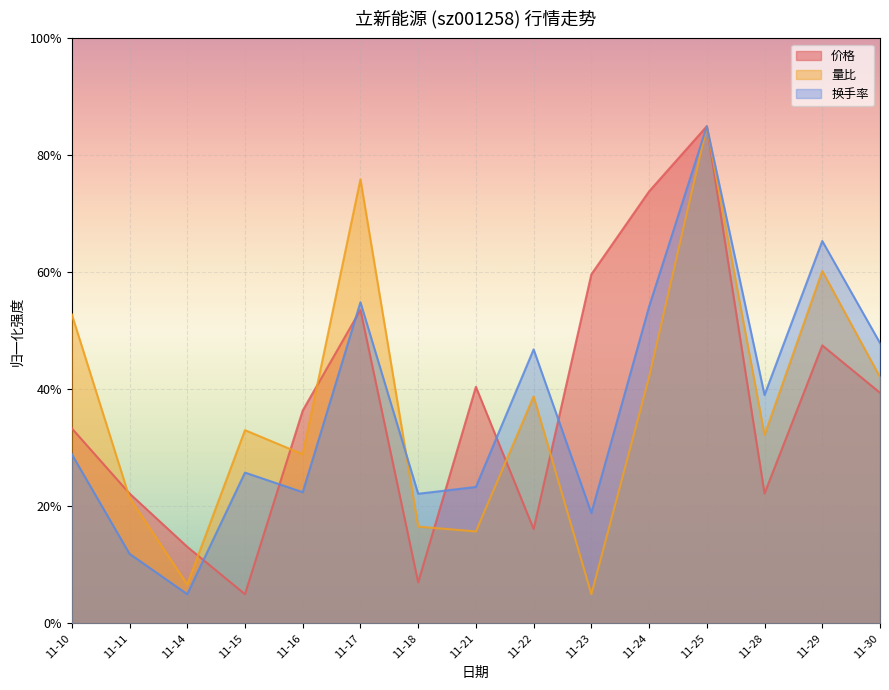

What is the average value of the 量比 series?

37.1